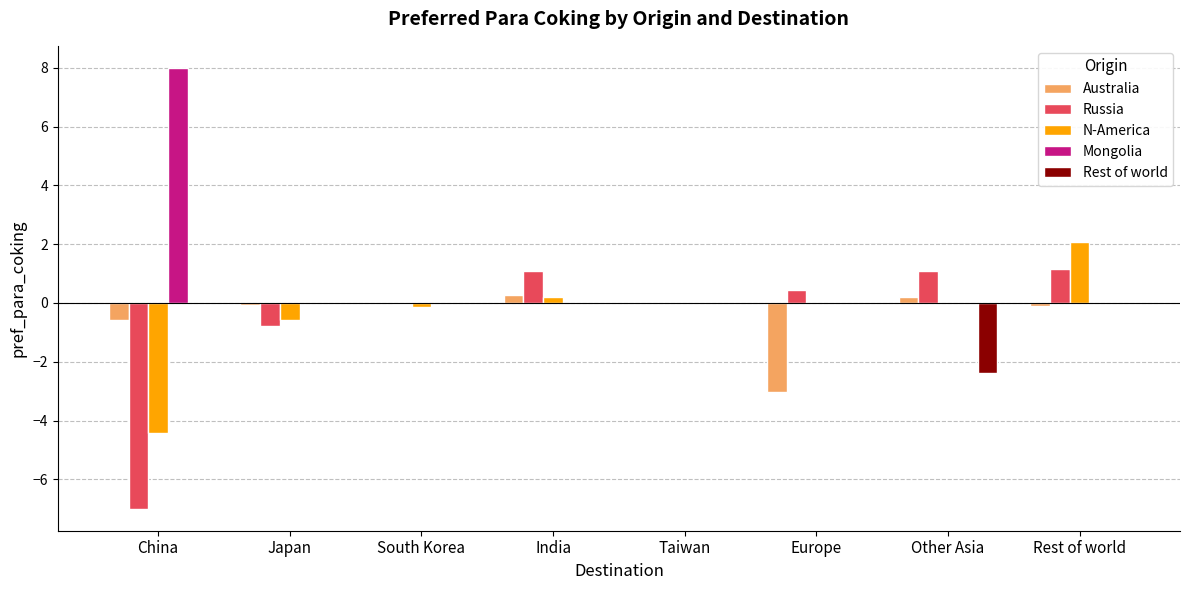

How many categories are shown in the chart?

8